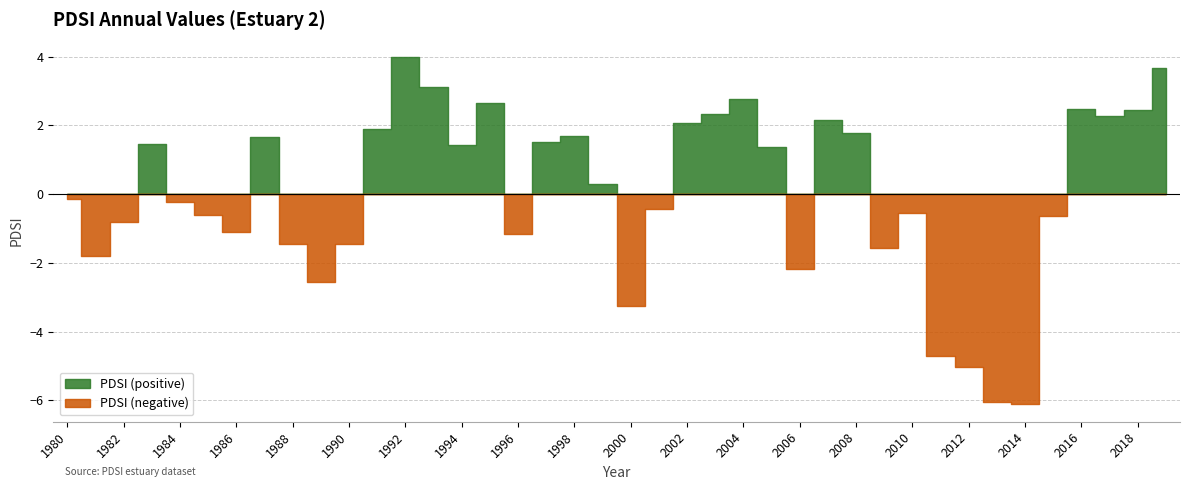

What is the value of the 21st point from the left?

-3.3